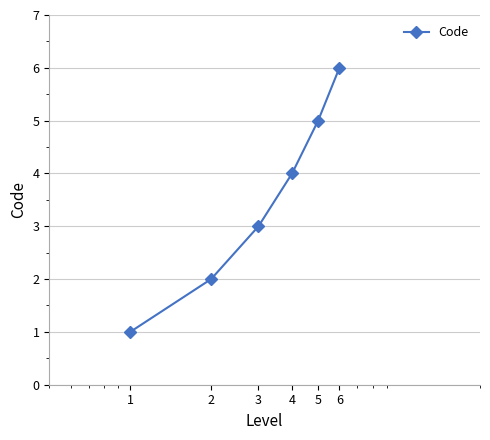

Does the chart have visible grid lines?

Yes